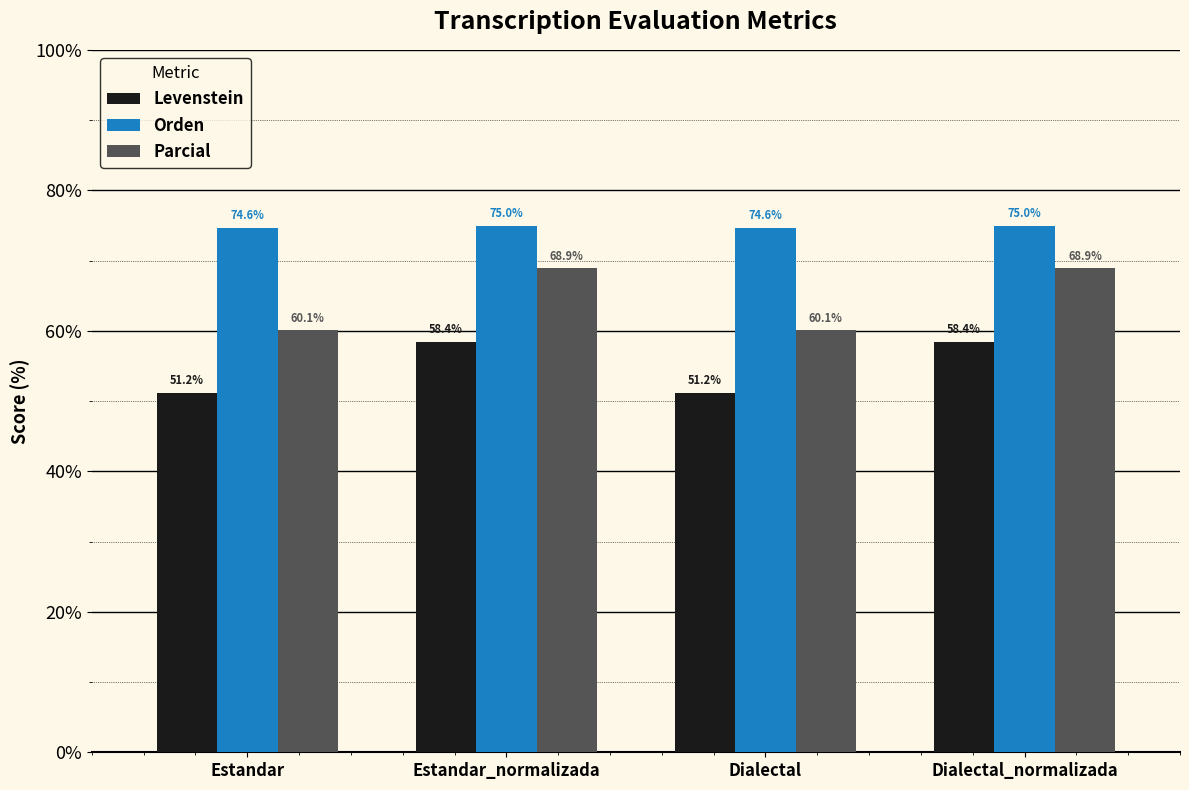

What is the minimum value for Parcial?

60.1